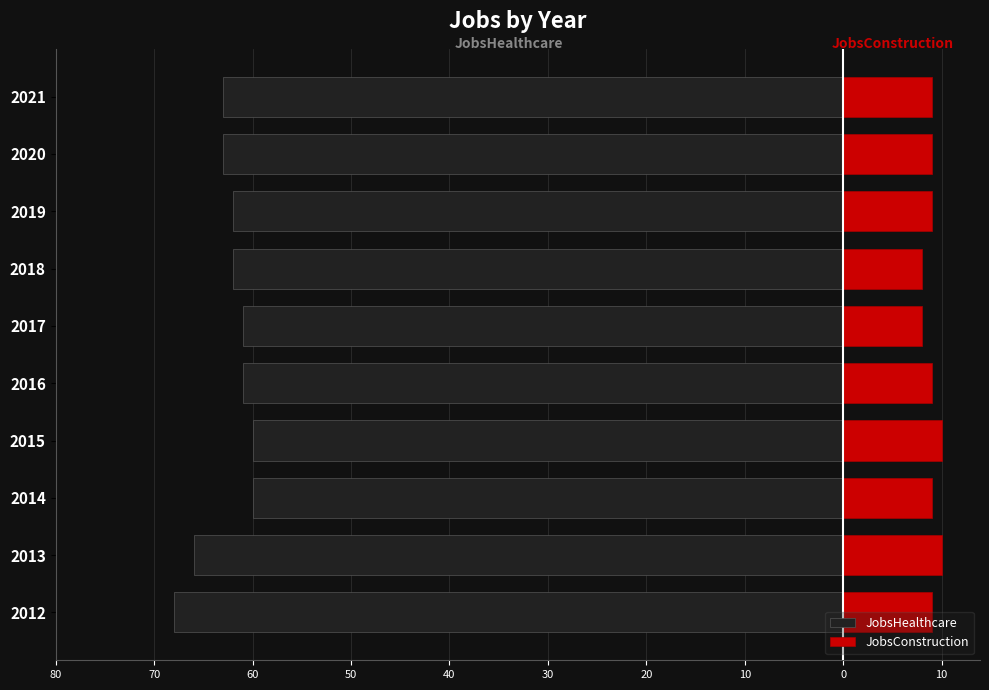

Between 2012 and 2020, which series saw the biggest shift?

JobsHealthcare